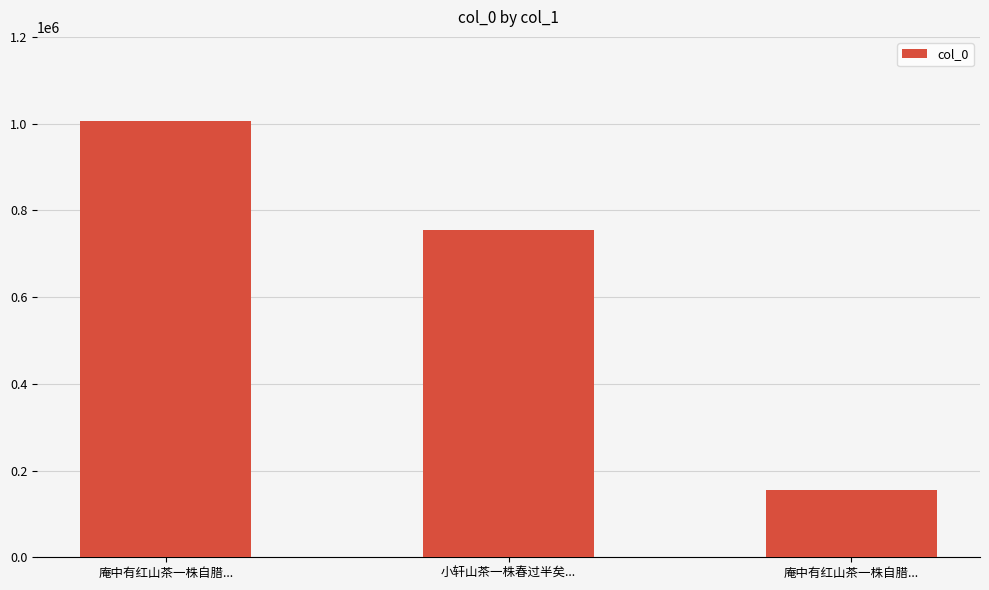

What is the approximate value at 庵中有红山茶一株自腊..., to the nearest 10?

1005890